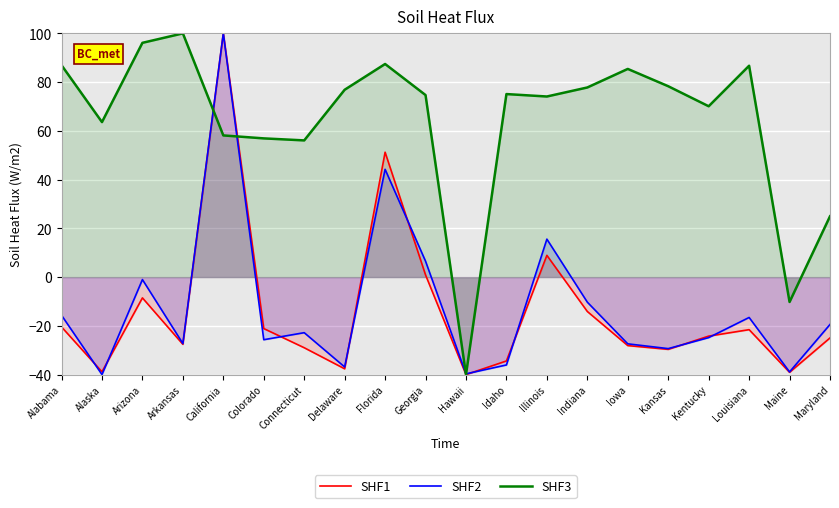

Is it true that SHF3 equals -40.0 at Hawaii?

True